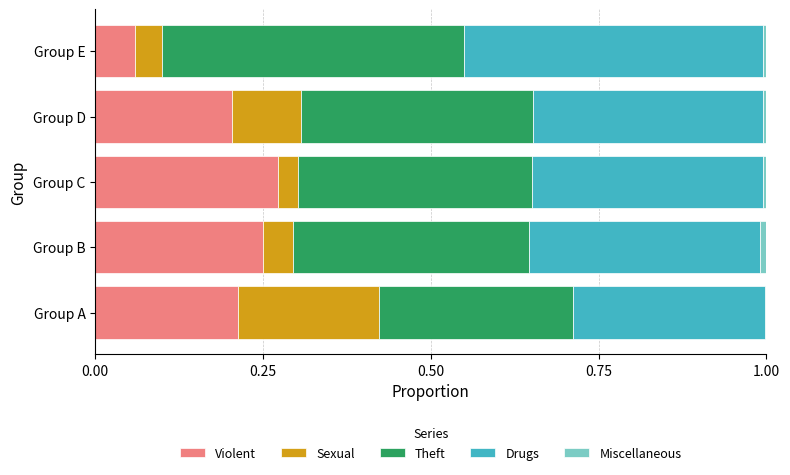

At which label does Violent reach its peak?

Group C